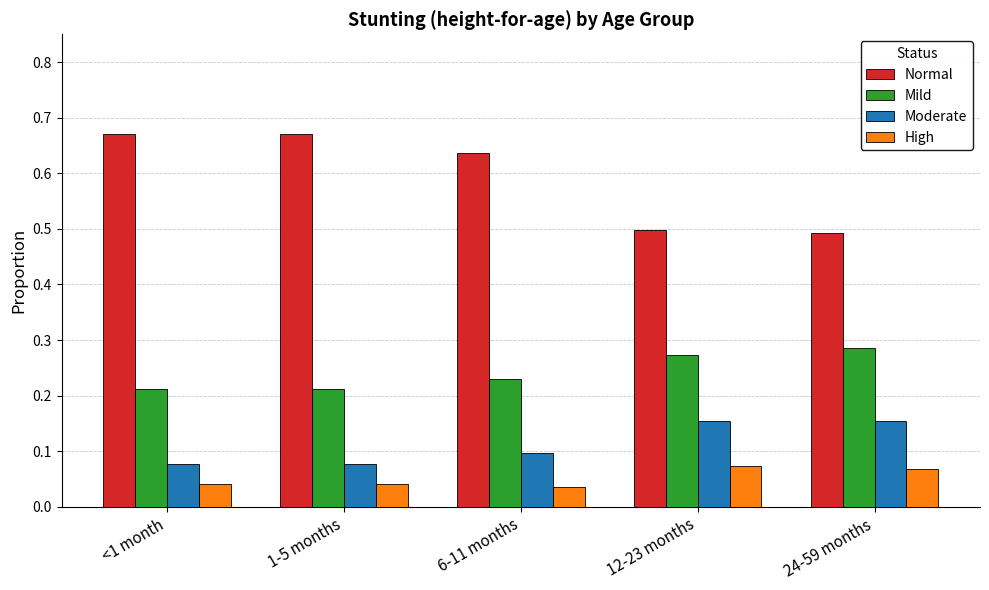

Which series changed the most between 6-11 months and 12-23 months?

Normal